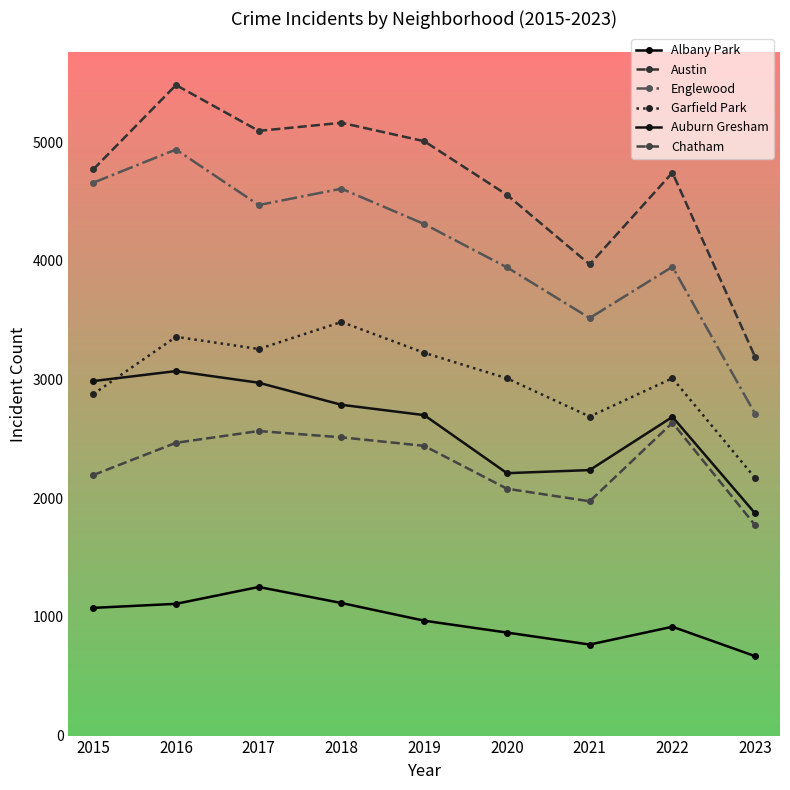

At 2023, list the series in order from smallest to largest.

Albany Park, Chatham, Auburn Gresham, Garfield Park, Englewood, Austin